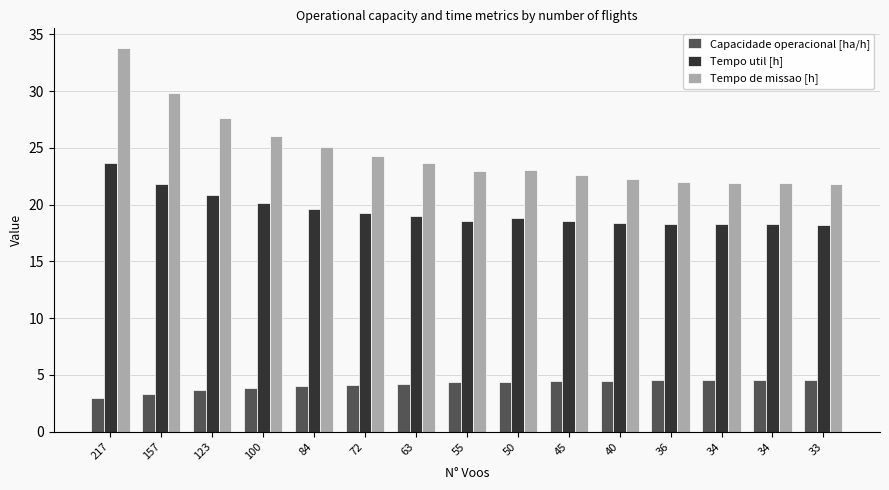

Which has a higher value, 100 or 40?

40